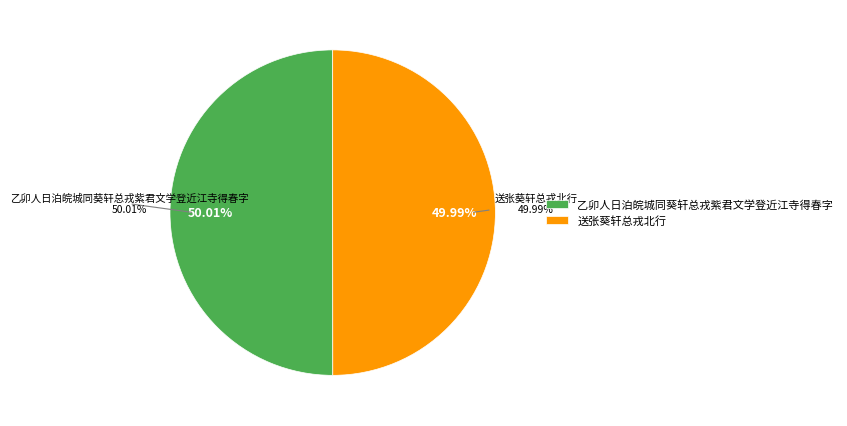

Which category has the smallest portion of the pie?

送张葵轩总戎北行